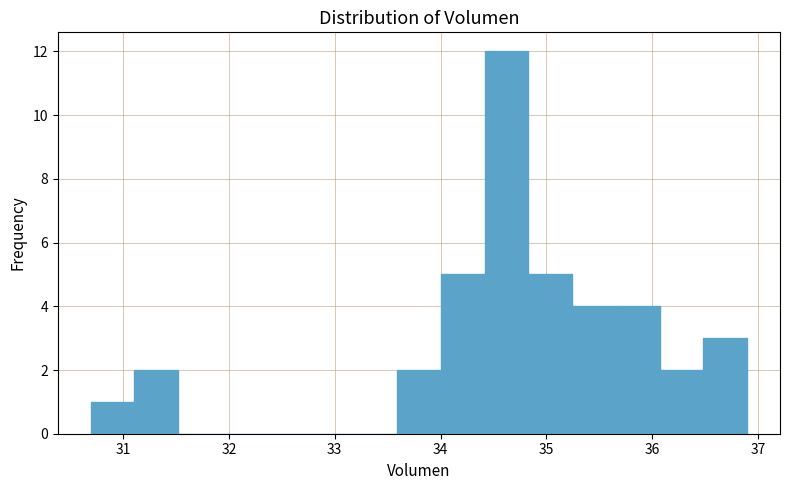

Reading left to right, list every bar in this chart as the range it spans on the x-axis followed by its height. Neither the bar edges nor the heights are printed on the chart, so give them approximately, as read against the axes.

30.7 to 31.1: 1
31.1 to 31.5: 2
31.5 to 31.9: 0
31.9 to 32.3: 0
32.3 to 32.8: 0
32.8 to 33.2: 0
33.2 to 33.6: 0
33.6 to 34.0: 2
34.0 to 34.4: 5
34.4 to 34.8: 12
34.8 to 35.2: 5
35.2 to 35.7: 4
35.7 to 36.1: 4
36.1 to 36.5: 2
36.5 to 36.9: 3